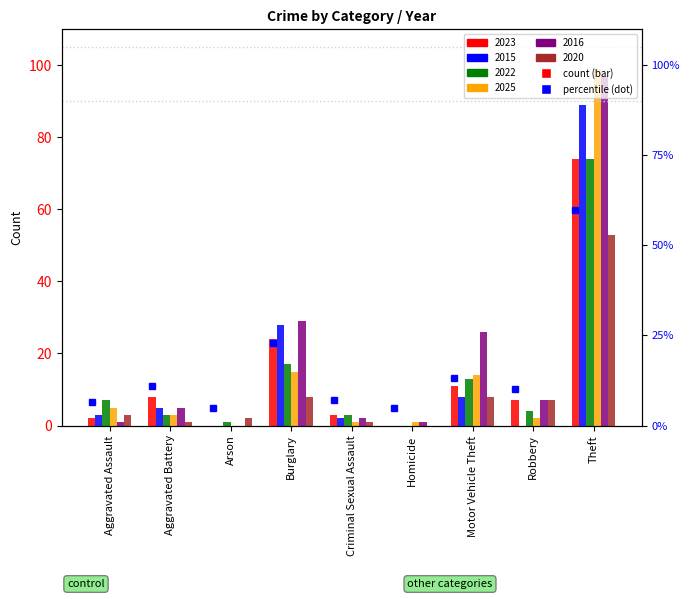

What is the difference between the 2023 values at Arson and Motor Vehicle Theft?

11